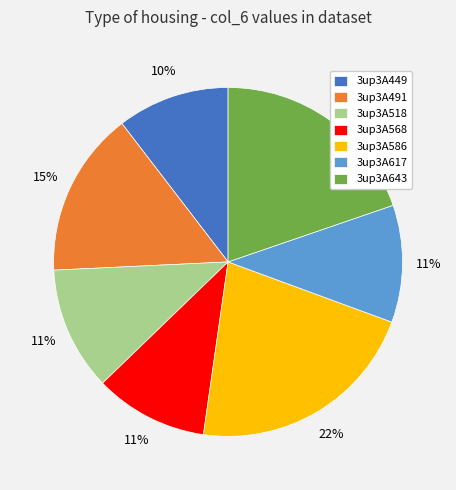

Between 3up3A568 and 3up3A491, which is larger?

3up3A491